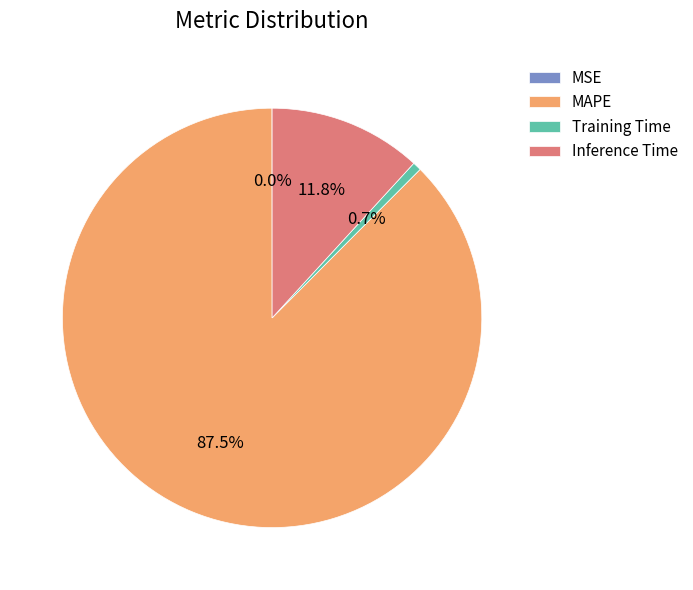

What is the majority slice?

MAPE